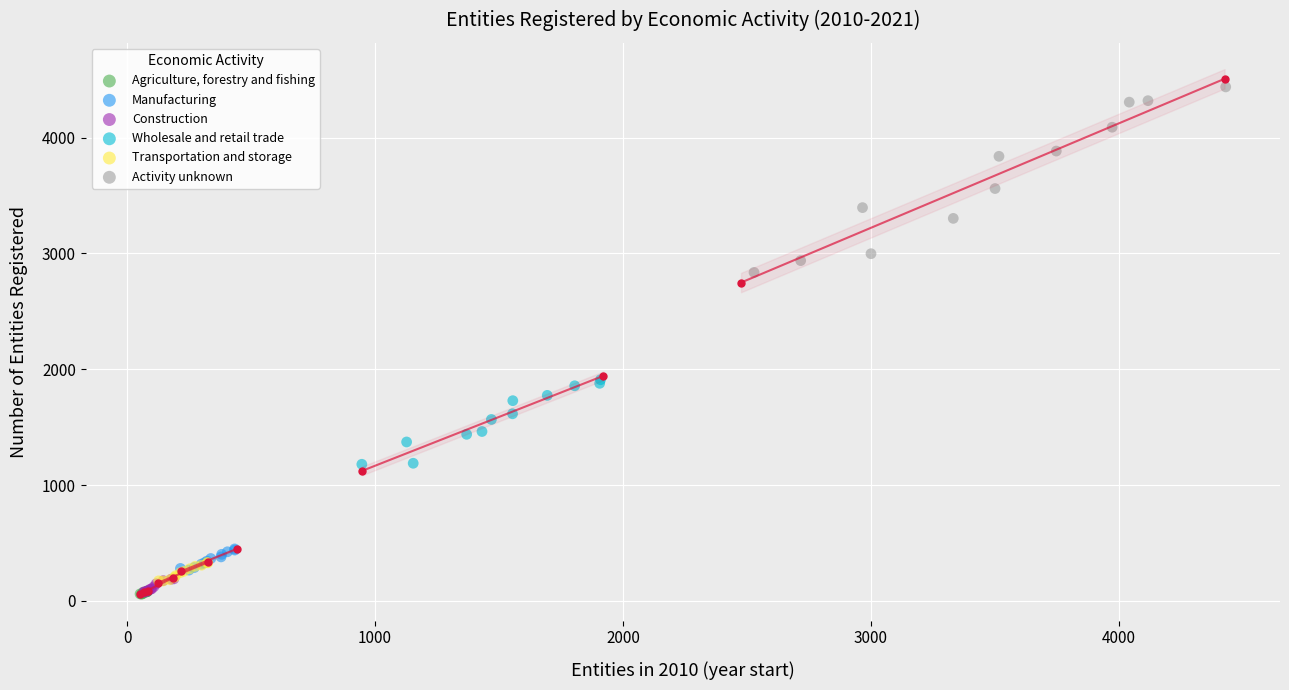

Which series has the widest spread of Y values?

Activity unknown